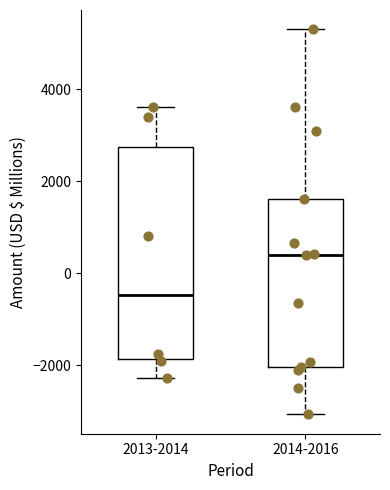

Where is the upper edge of the box for 2014-2016 on the y-axis? The values are not printed on the chart, so give them approximately, as read against the axis.

1600